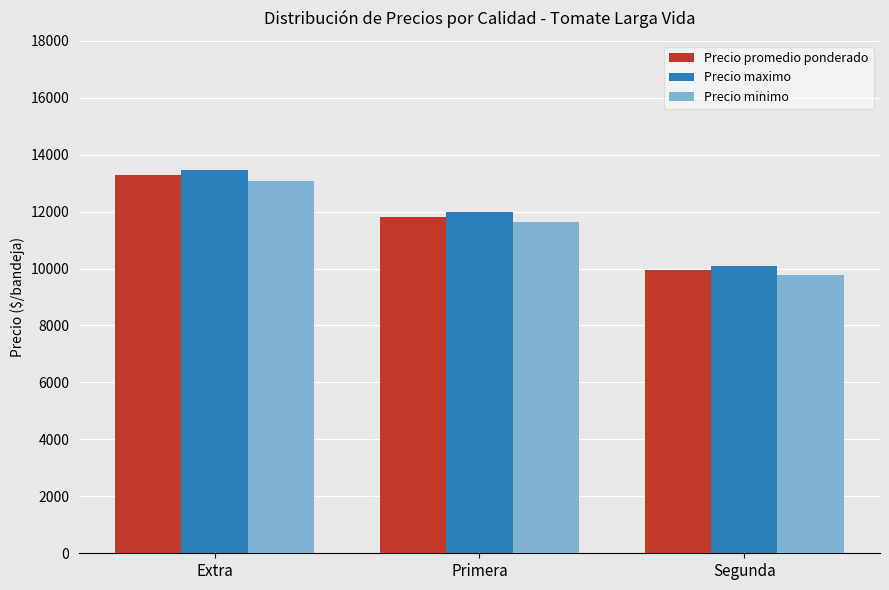

Which category has the highest value in the Precio maximo series?

Extra